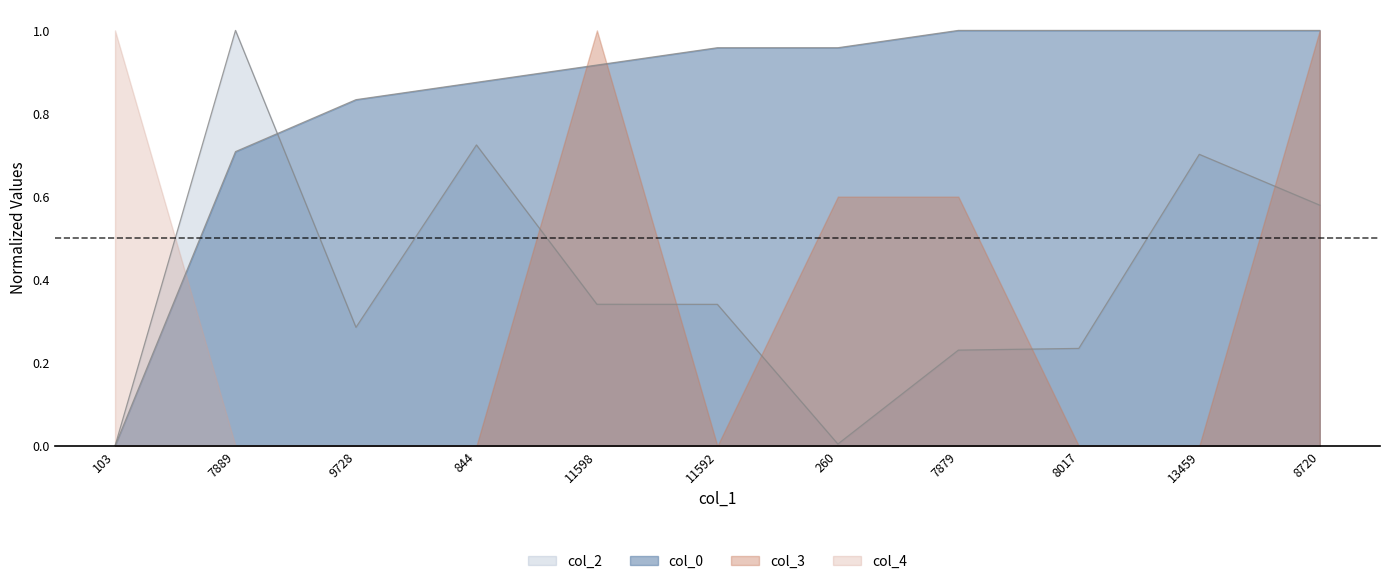

Is the value of col_3 at 9728 greater than the value of col_0 at 8017?

No